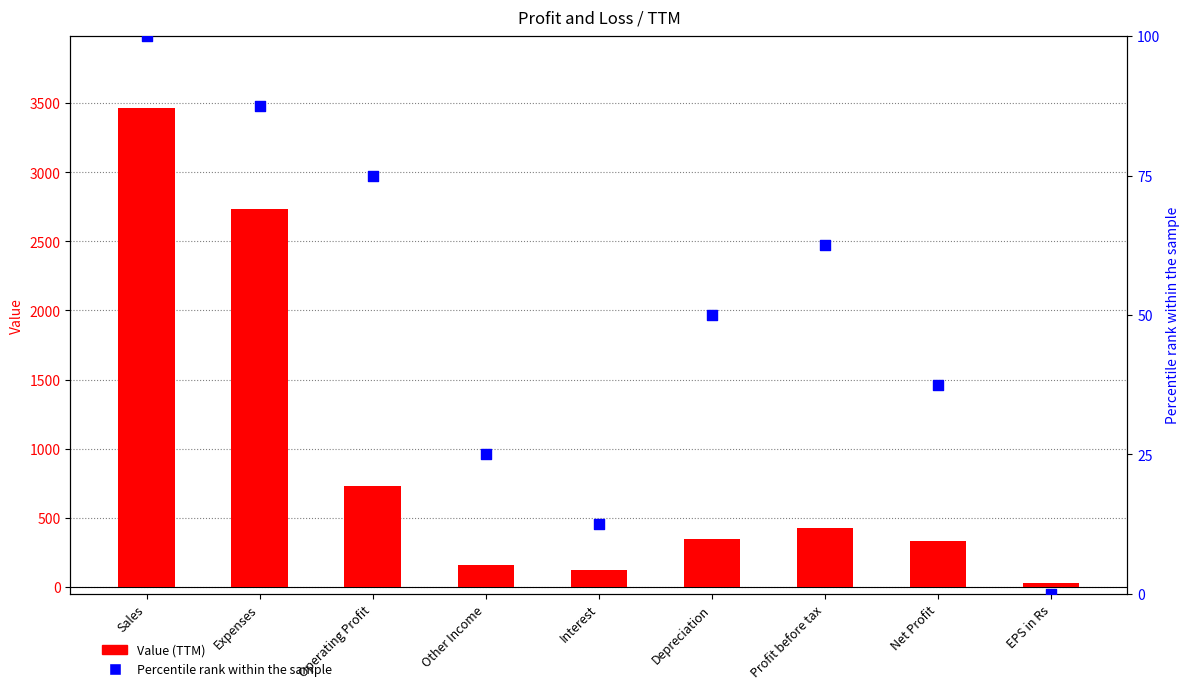

Which series has the largest total across all categories?

Value (TTM)